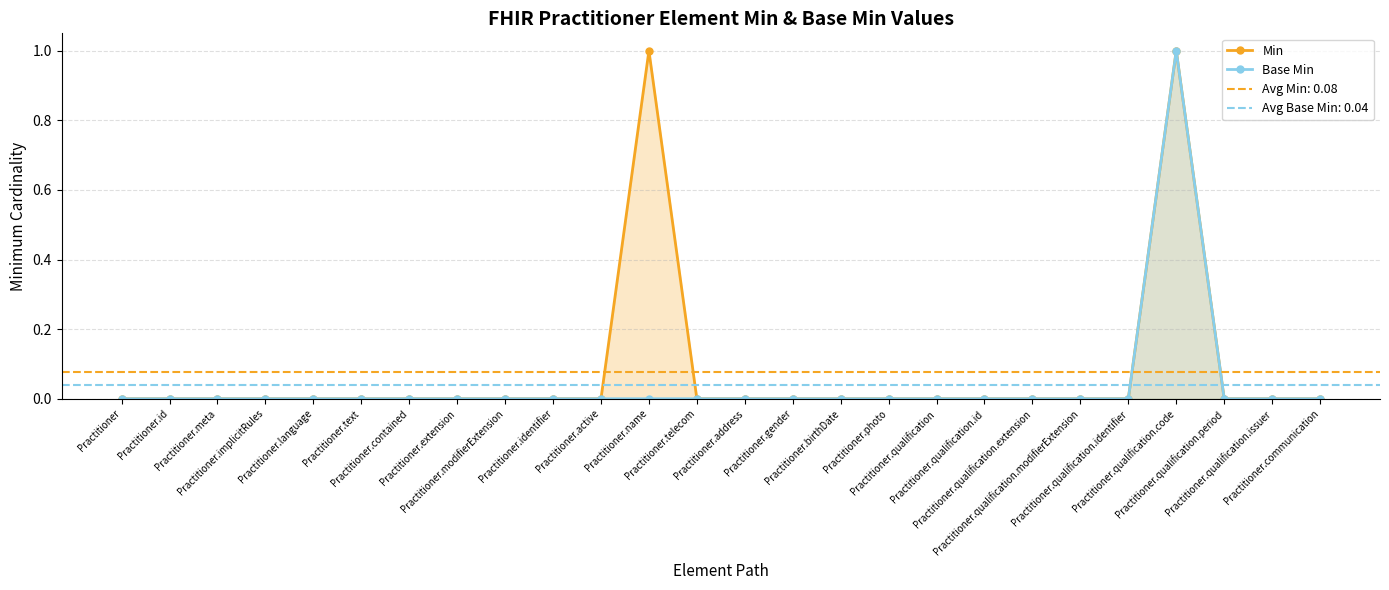

List the labels in order of Min value, smallest first.

Practitioner, Practitioner.id, Practitioner.meta, Practitioner.implicitRules, Practitioner.language, Practitioner.text, Practitioner.contained, Practitioner.extension, Practitioner.modifierExtension, Practitioner.identifier, Practitioner.active, Practitioner.telecom, Practitioner.address, Practitioner.gender, Practitioner.birthDate, Practitioner.photo, Practitioner.qualification, Practitioner.qualification.id, Practitioner.qualification.extension, Practitioner.qualification.modifierExtension, Practitioner.qualification.identifier, Practitioner.qualification.period, Practitioner.qualification.issuer, Practitioner.communication, Practitioner.name, Practitioner.qualification.code